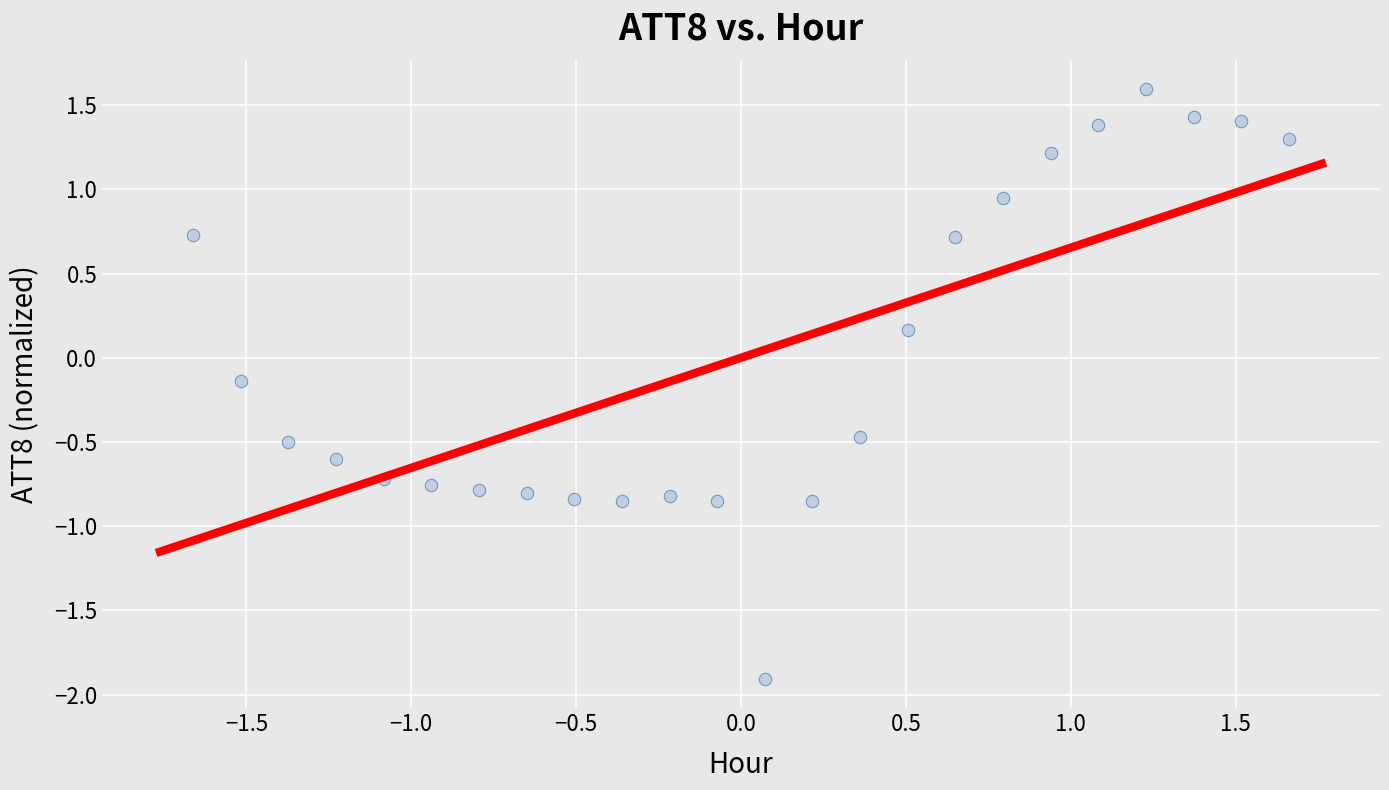

What is the range of X values (max minus min)?

3.3